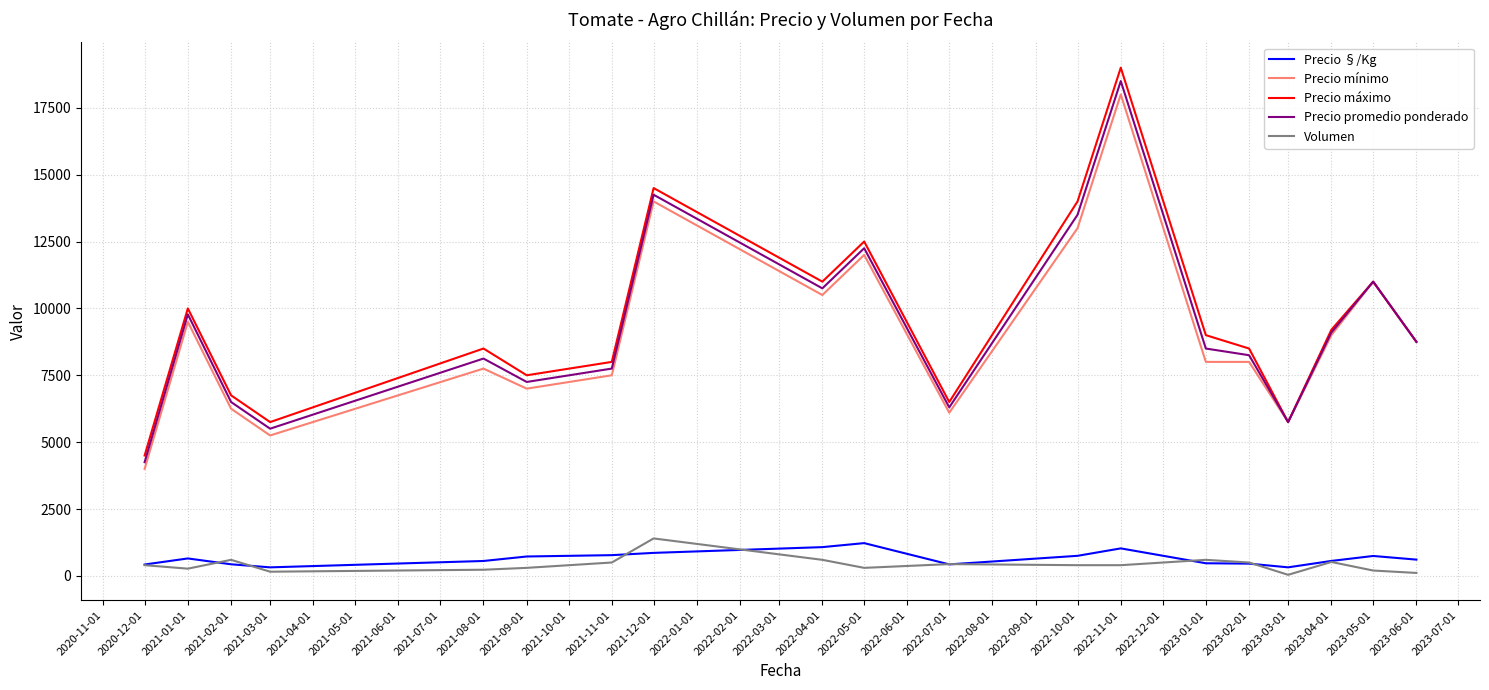

True or false: Volumen and Precio promedio ponderado cross at least once.

False